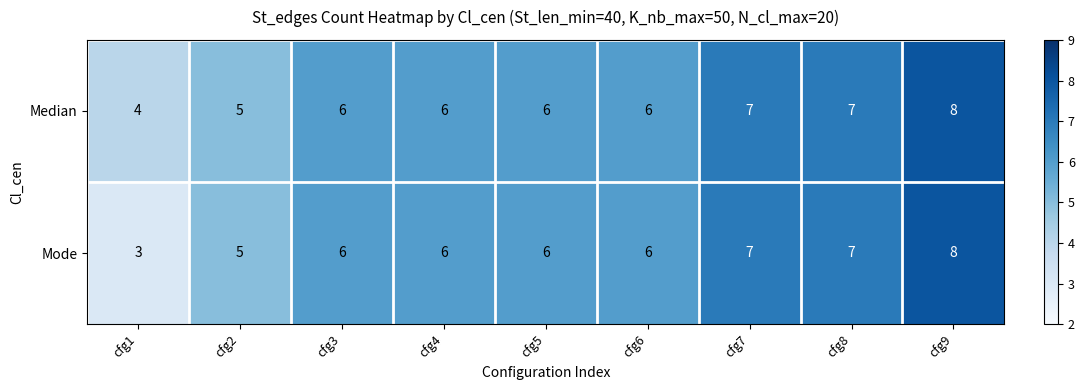

At which category is the sum across all series the highest?

cfg9